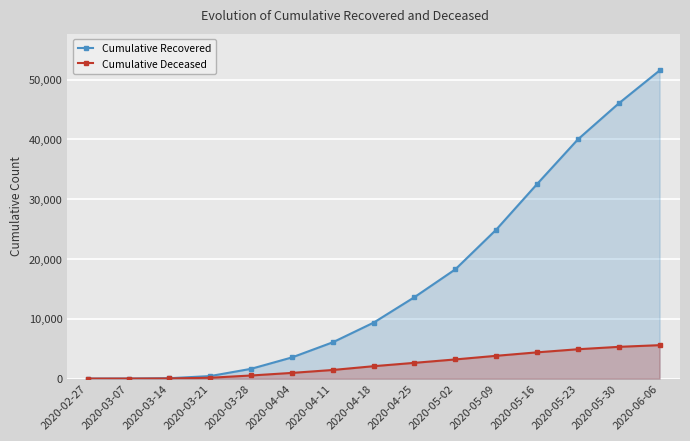

What is the average value of the Cumulative Deceased series?

2333